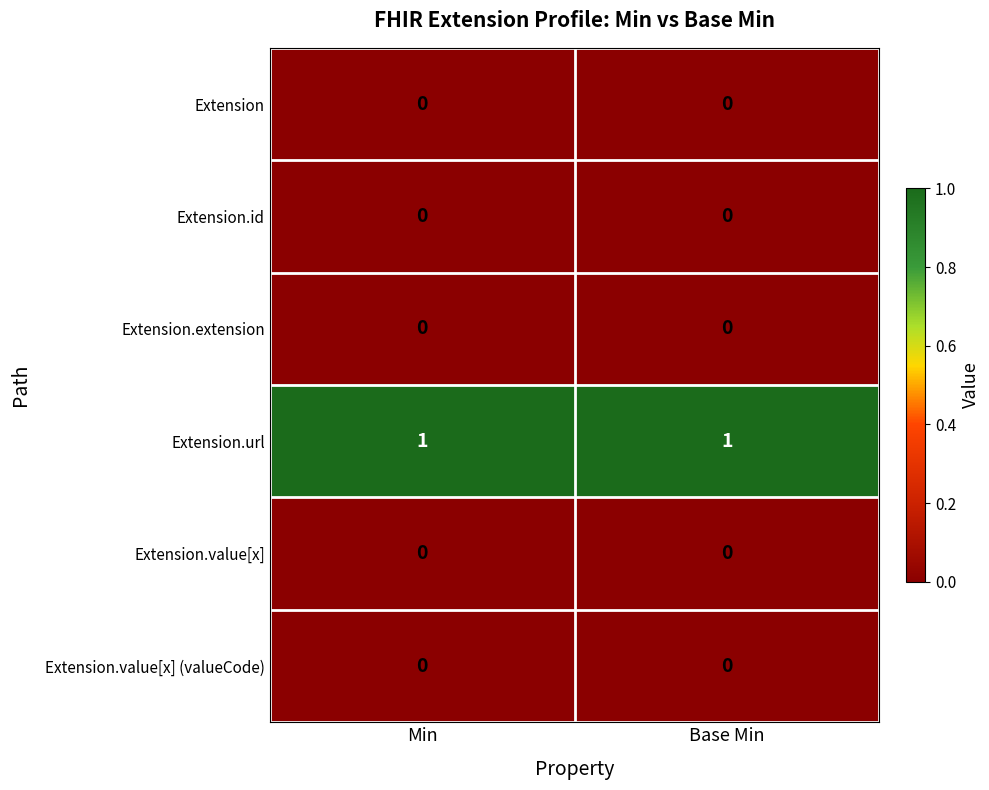

True or false: Extension.id has a value of 0 at Base Min.

True